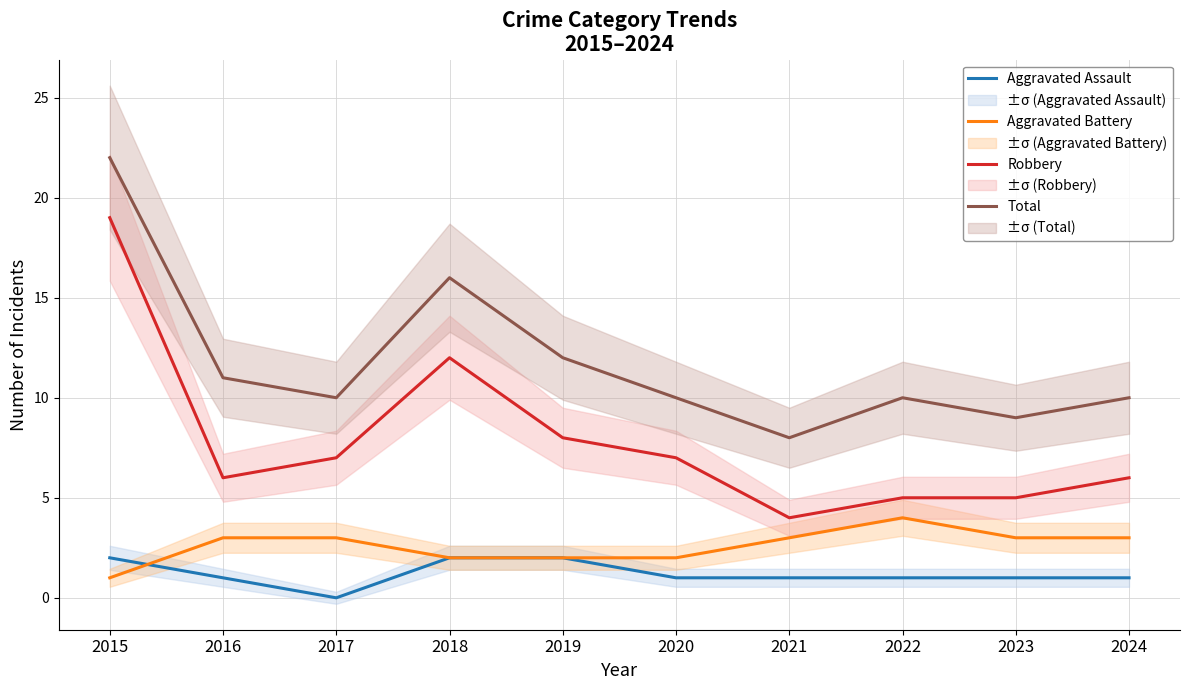

At which label does Total first exceed 10?

2015